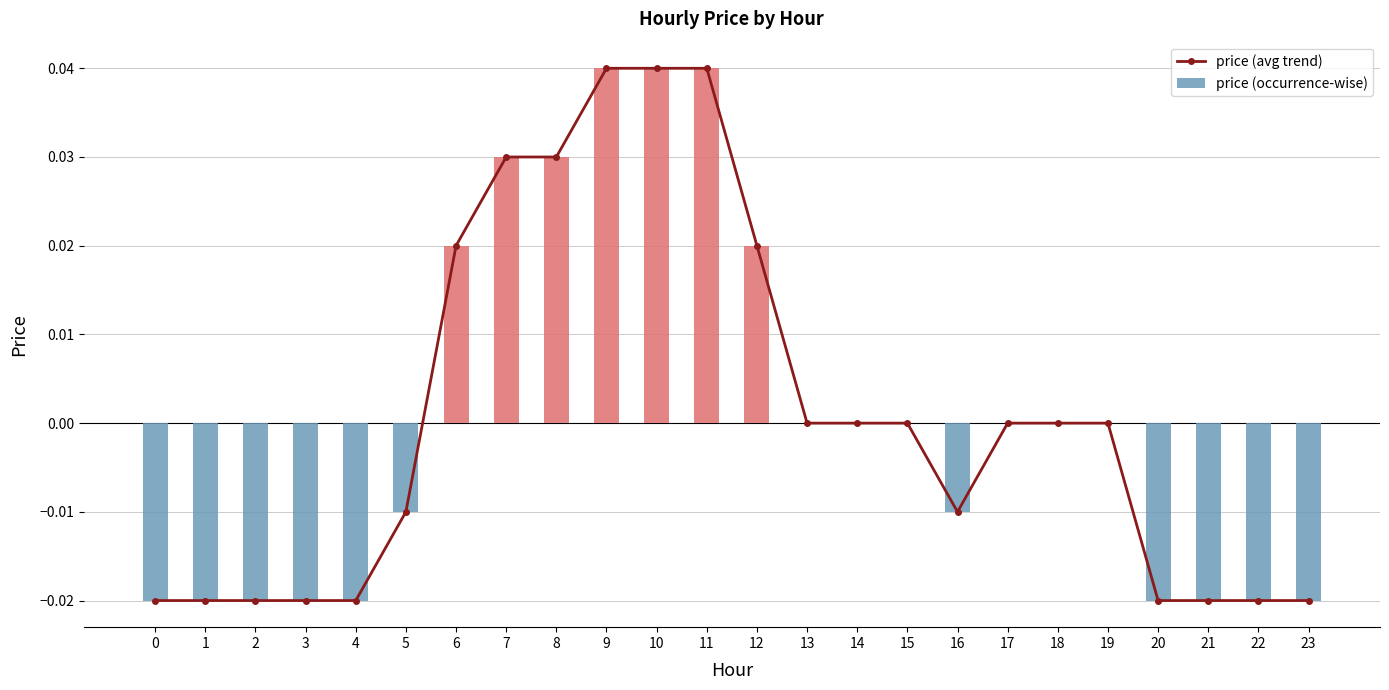

Where does the price (avg trend) series first go above 0?

6